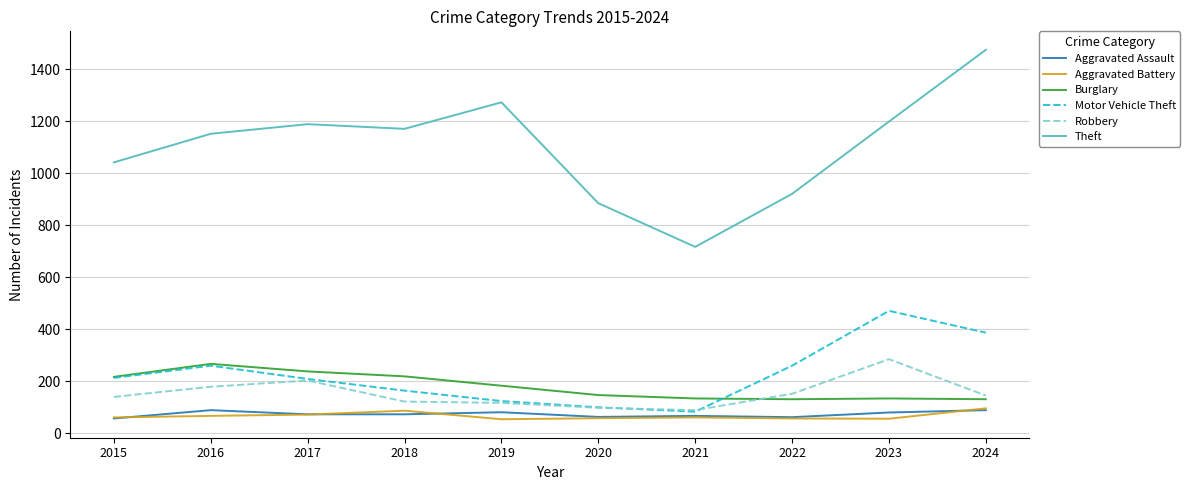

True or false: Motor Vehicle Theft has a value of 82 at 2021.

True